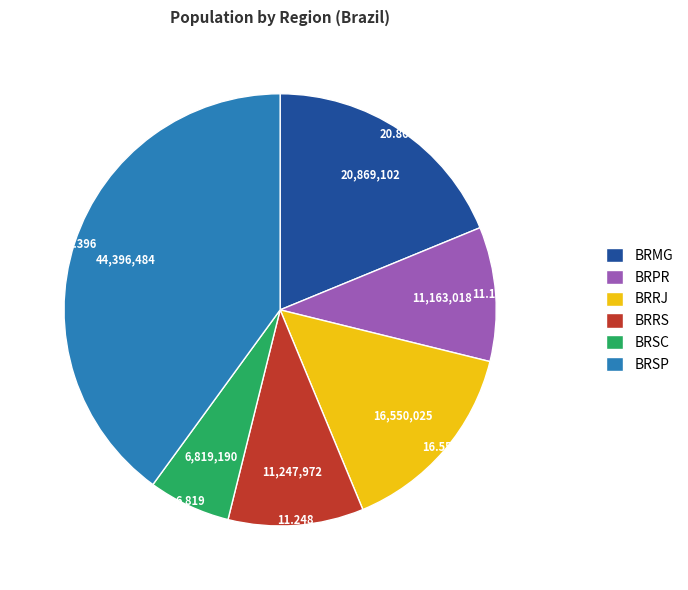

Is the sum of BRSC and BRPR greater than half?

No